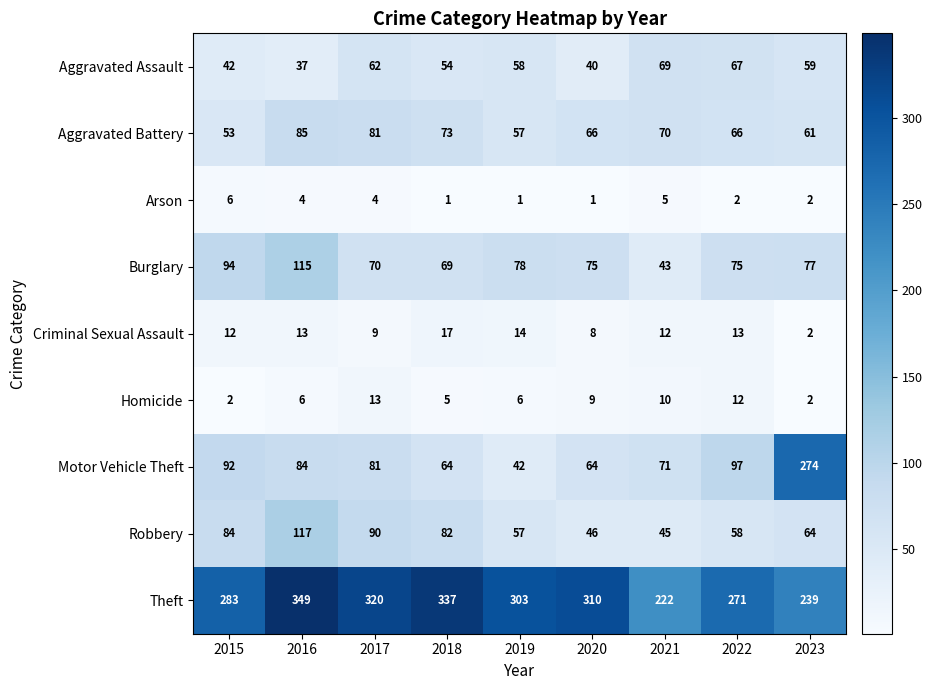

Which category has the highest value in the Criminal Sexual Assault series?

2018